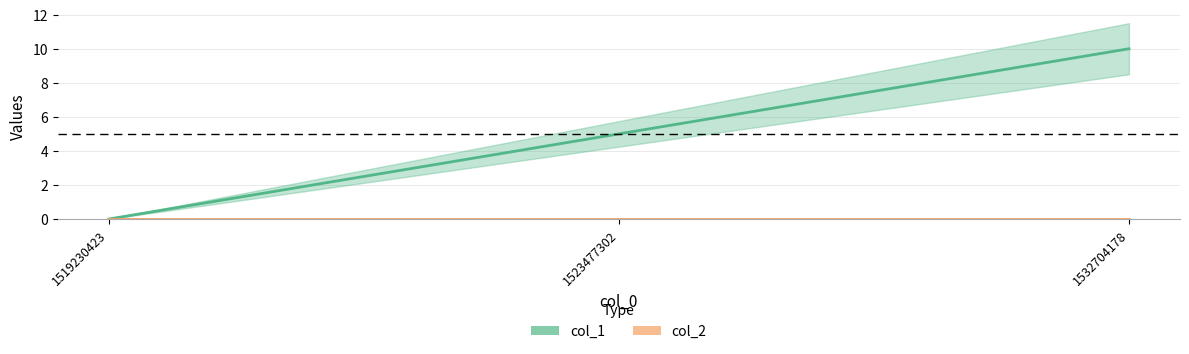

Reading right to left, transcribe all the data shown in this chart.

col_1: 10	5	0
col_2: 0	0	0